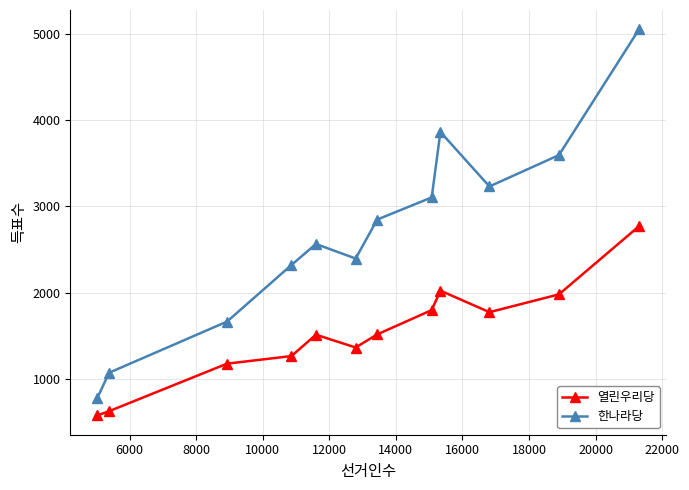

What is the value of the 열린우리당 point at the 10th from the left?

1775